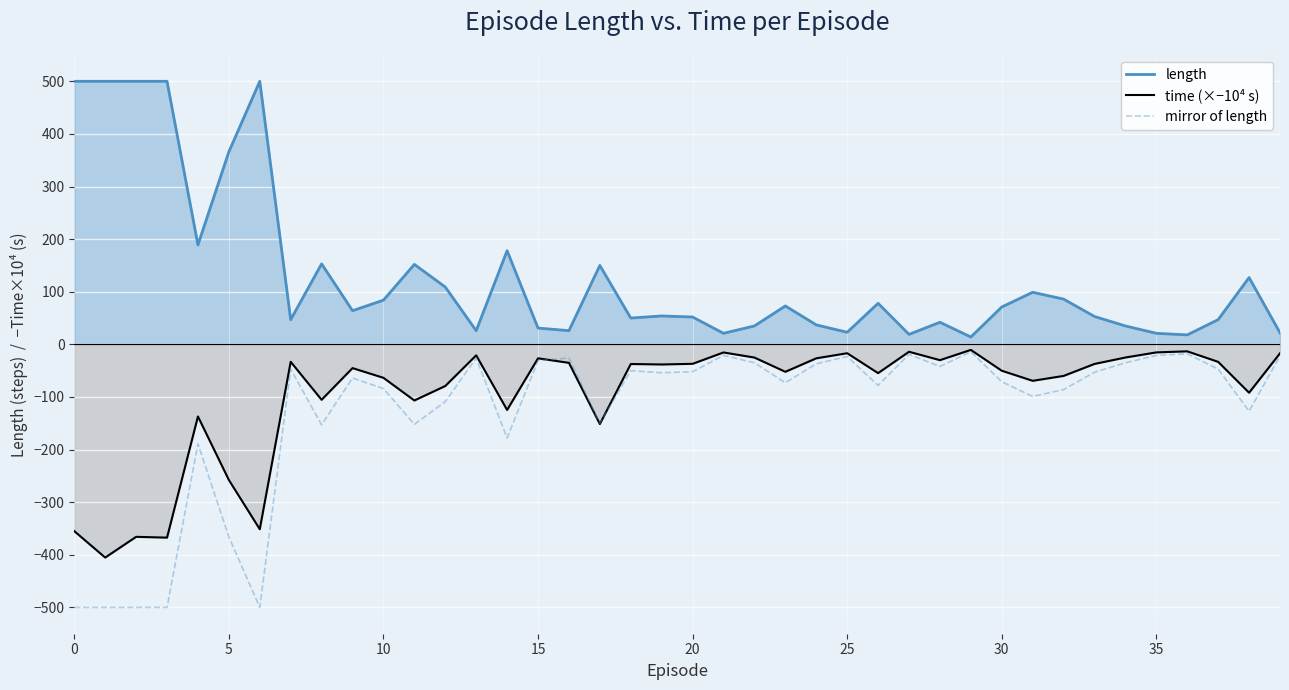

What is the difference between the highest and lowest values at 30?

142.0